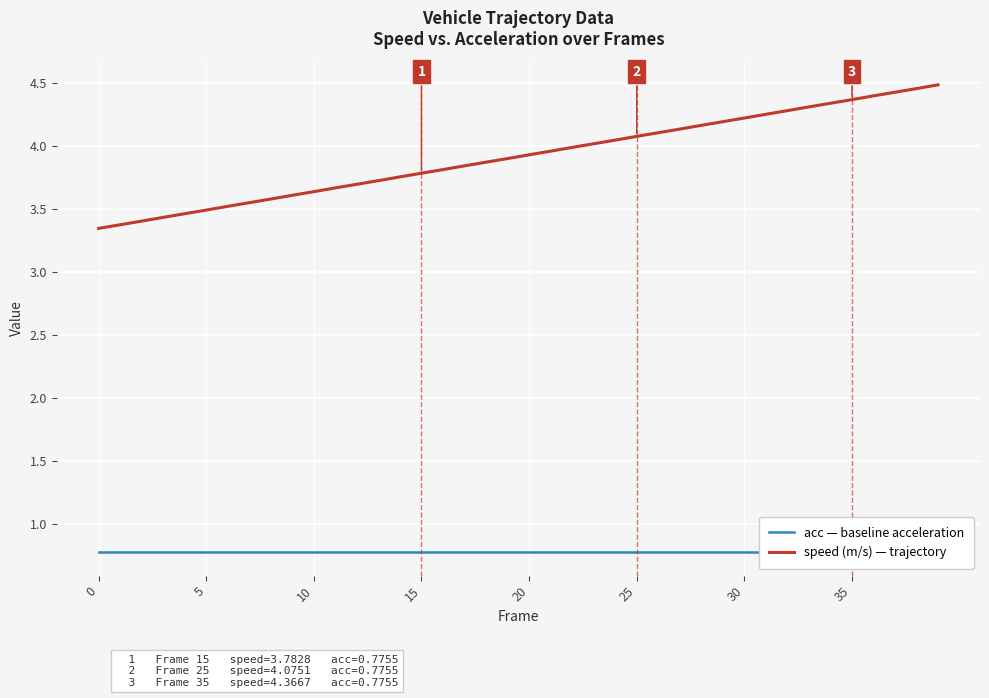

Is it true that speed (m/s) — trajectory equals 4.4 at 35?

True